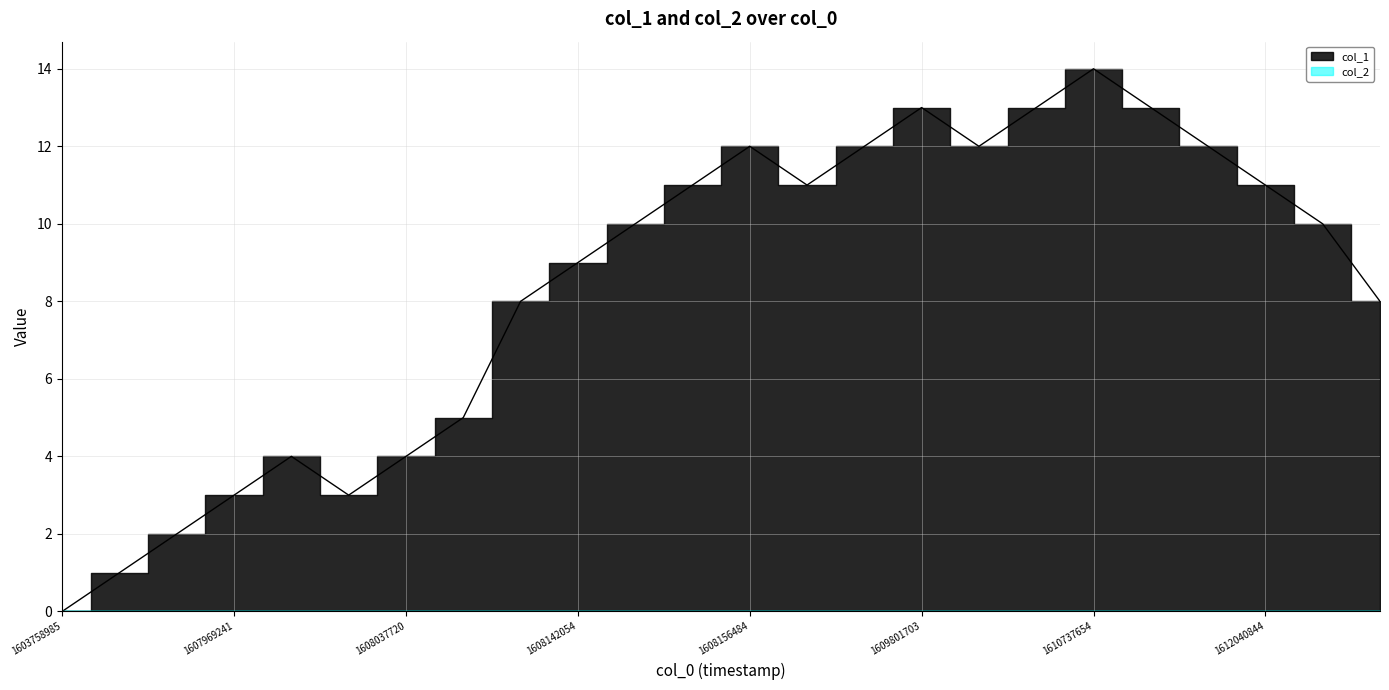

What is the value of the 14th point from the left?

11